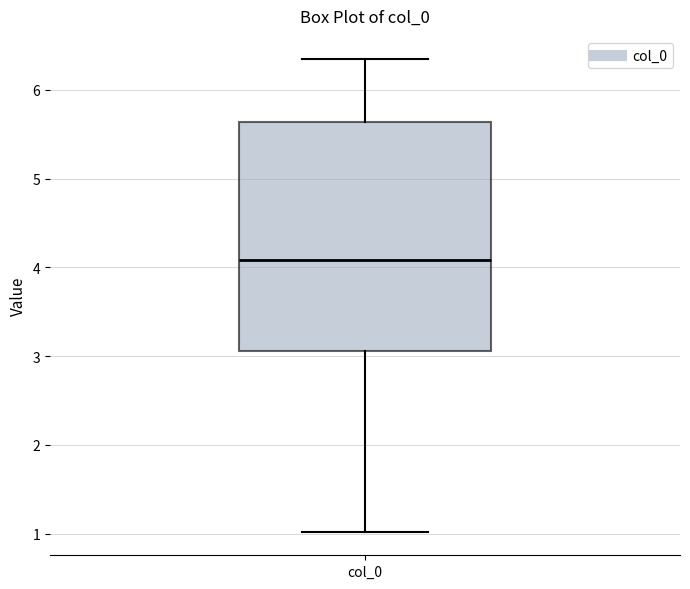

Where is the upper edge of the box for col_0 on the y-axis? The values are not printed on the chart, so give them approximately, as read against the axis.

5.6